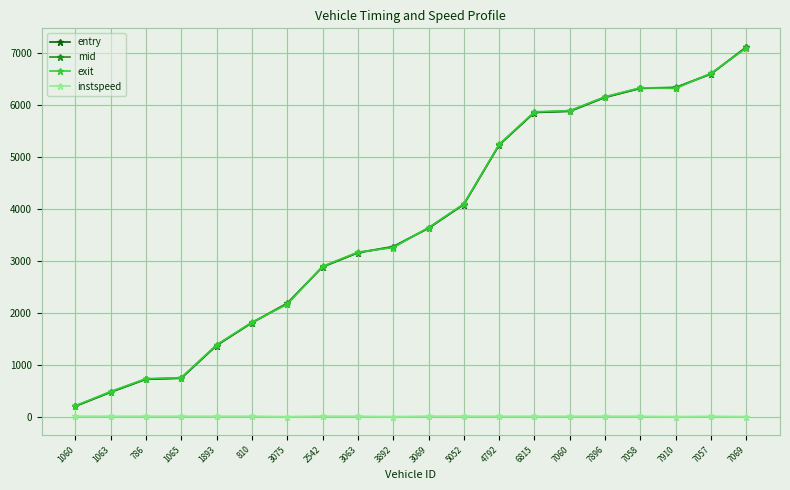

The instspeed series shows 5.0 at 3075. True or false?

True